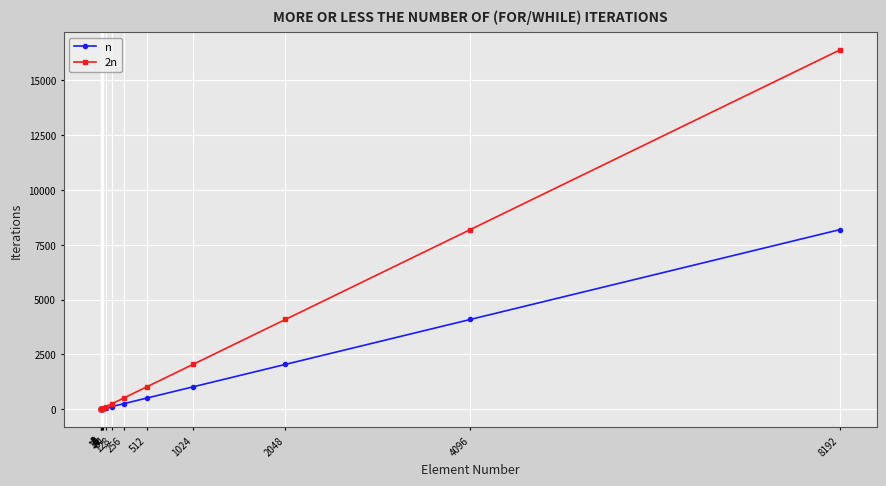

True or false: 2n has more than 2 interior local peaks.

False